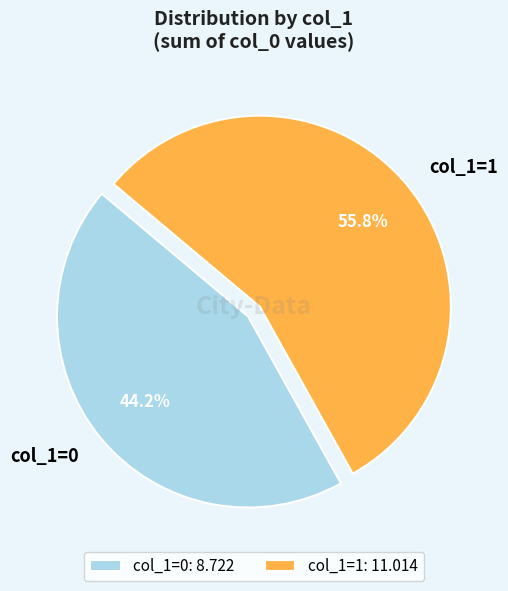

What percentage do col_1=0 and col_1=1 together represent?

100.0%